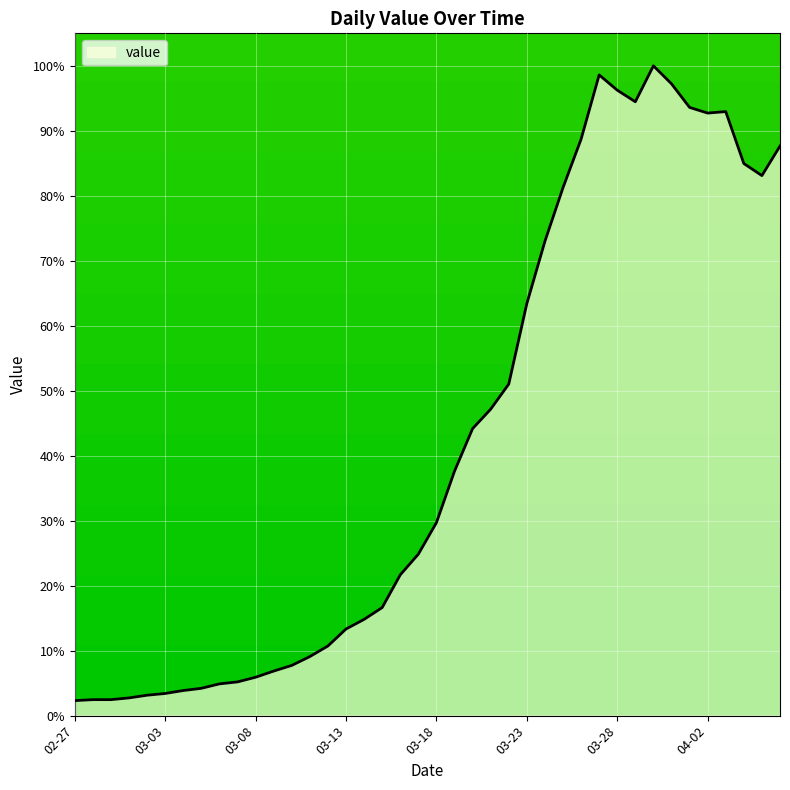

What is the greatest value displayed?

100.0